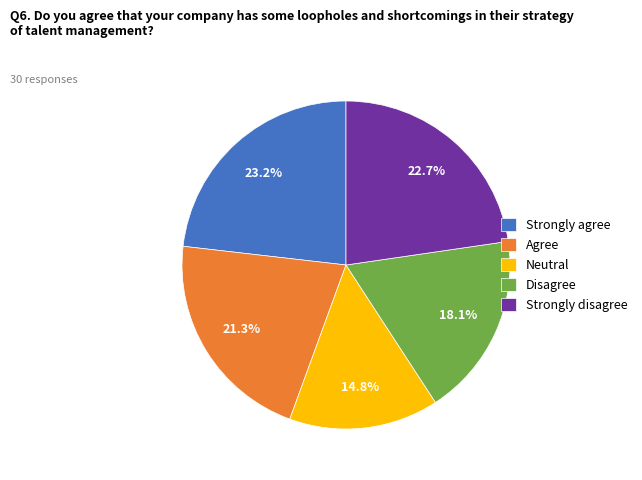

Approximately how many times larger is the value at Strongly agree compared to Strongly disagree?

1.0